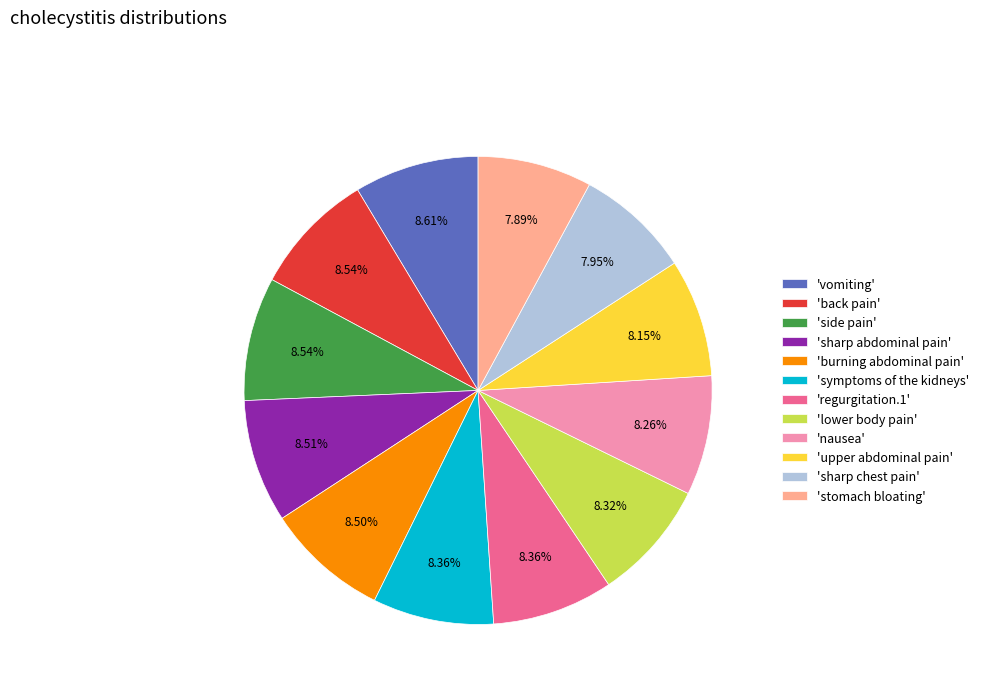

Count the number of slices in the pie.

12